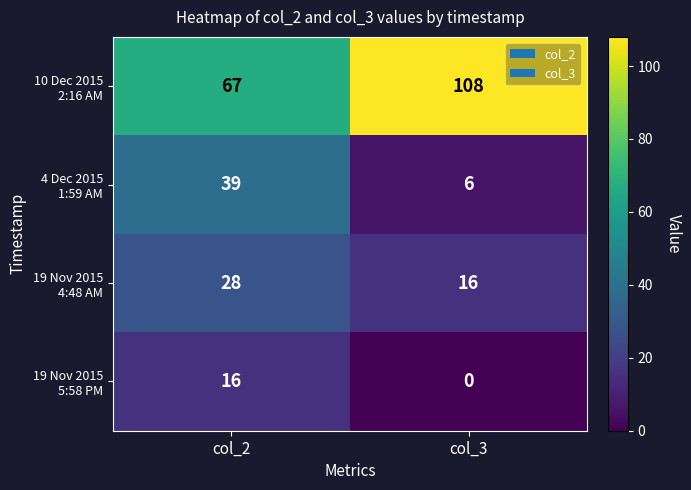

Which category has the highest value across all series?

col_3